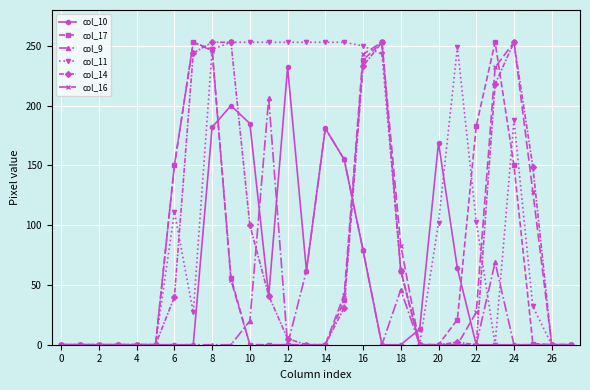

Count the number of data series in this chart.

6